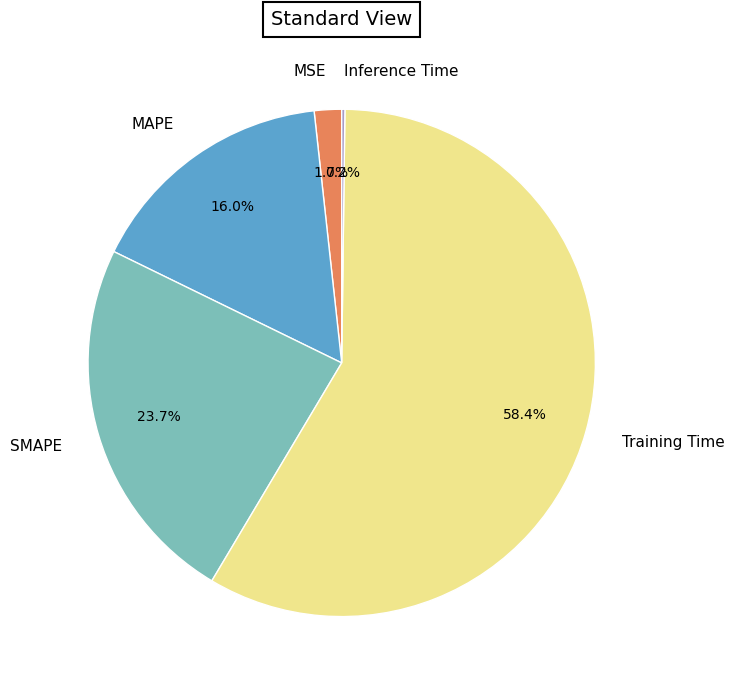

To the nearest percent, what is the combined percentage of SMAPE and MSE?

25%